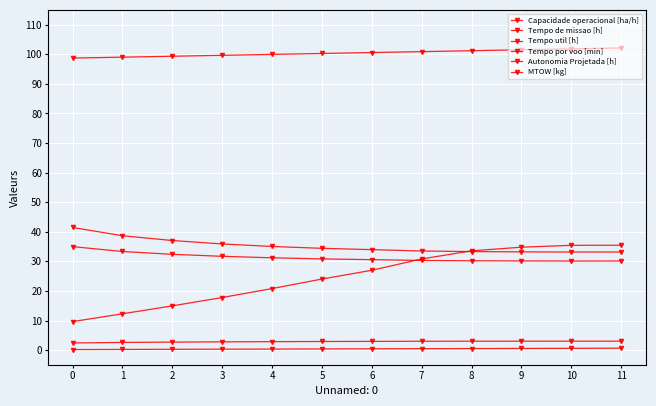

List the series in order of their peak value, lowest first.

Autonomia Projetada [h], Capacidade operacional [ha/h], Tempo util [h], Tempo por voo [min], Tempo de missao [h], MTOW [kg]